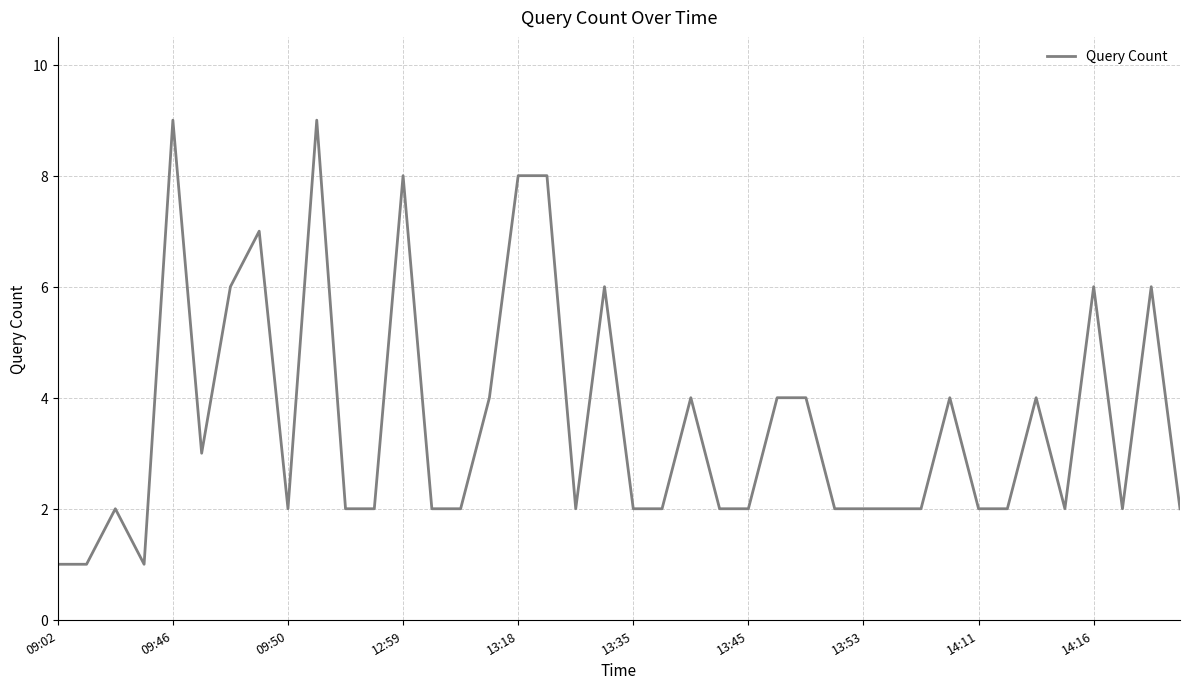

What is the smallest value displayed?

1